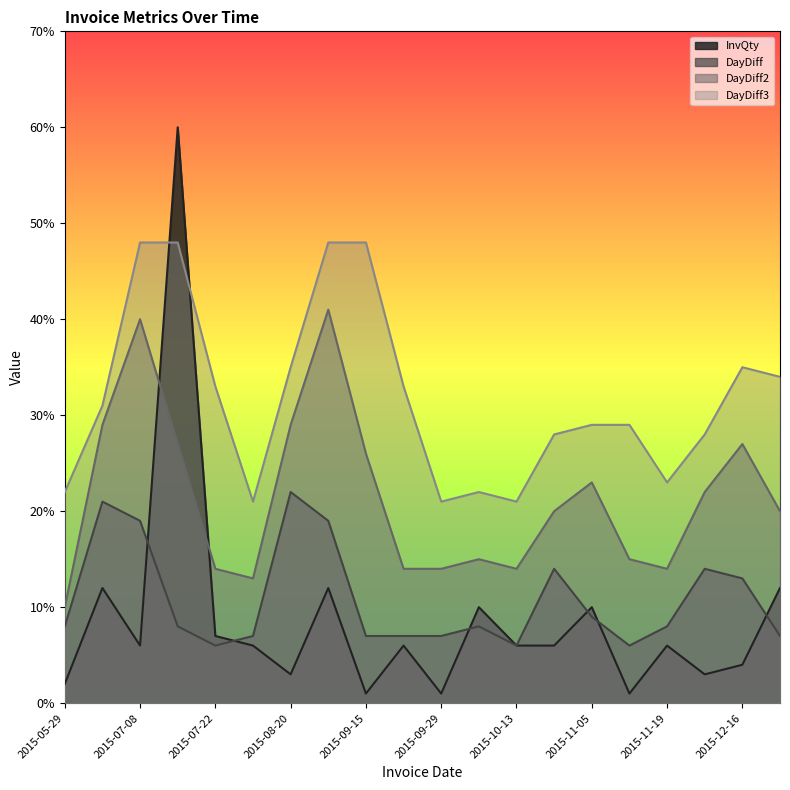

List the labels in order of DayDiff value, largest first.

2015-08-20, 2015-06-19, 2015-07-08, 2015-09-08, 2015-10-27, 2015-12-03, 2015-12-16, 2015-11-05, 2015-05-29, 2015-07-16, 2015-10-07, 2015-11-19, 2015-07-29, 2015-09-15, 2015-09-22, 2015-09-29, 2015-12-23, 2015-07-22, 2015-10-13, 2015-11-11